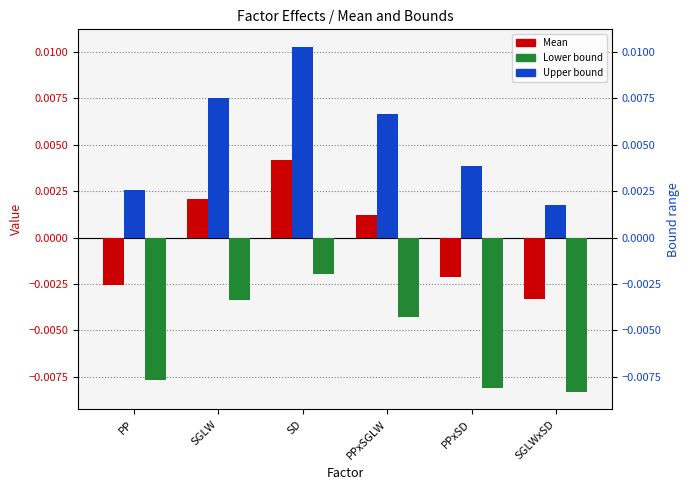

Rank the series by their maximum value, from highest to lowest.

Upper bound, Mean, Lower bound